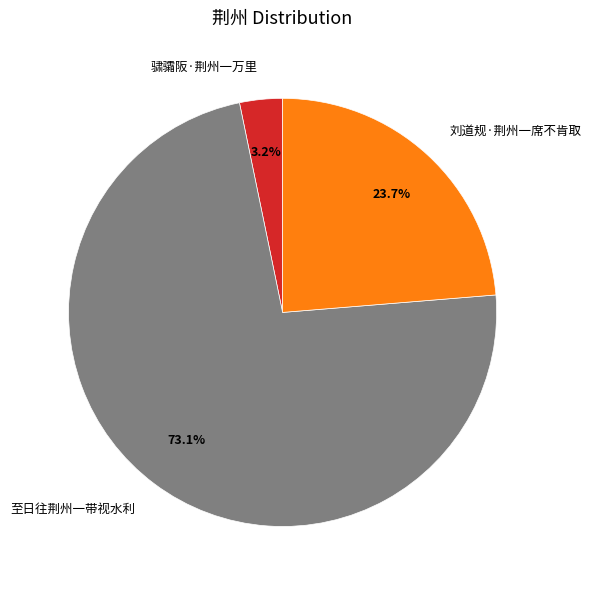

Is the sum of 刘道规·荆州一席不肯取 and 骕骦阪·荆州一万里 greater than half?

No